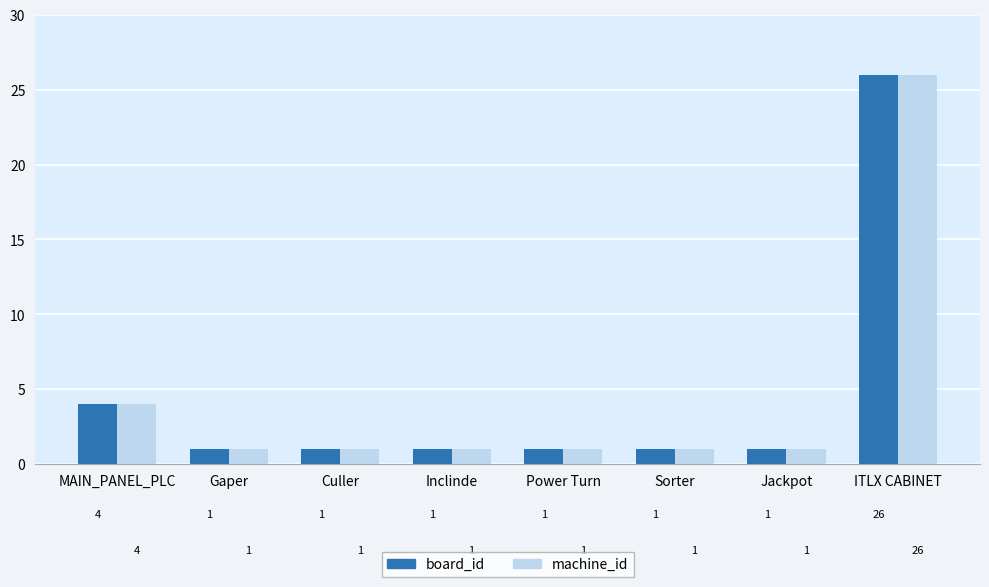

Reading left to right, extract all data points from this chart.

board_id: MAIN_PANEL_PLC=4	Gaper=1	Culler=1	Inclinde=1	Power Turn=1	Sorter=1	Jackpot=1	ITLX CABINET=26
machine_id: MAIN_PANEL_PLC=4	Gaper=1	Culler=1	Inclinde=1	Power Turn=1	Sorter=1	Jackpot=1	ITLX CABINET=26